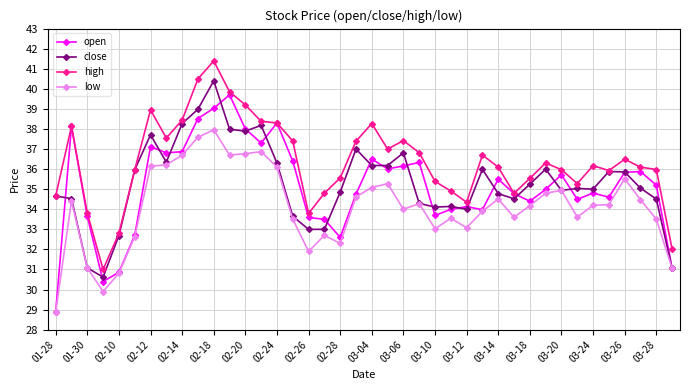

What are all the series names shown in the legend?

open, close, high, low